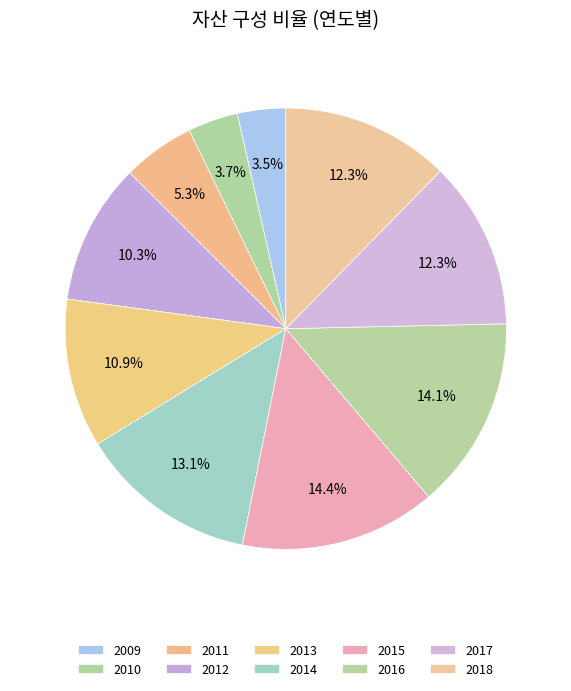

To the nearest percent, what percentage of the pie is 2009?

4%